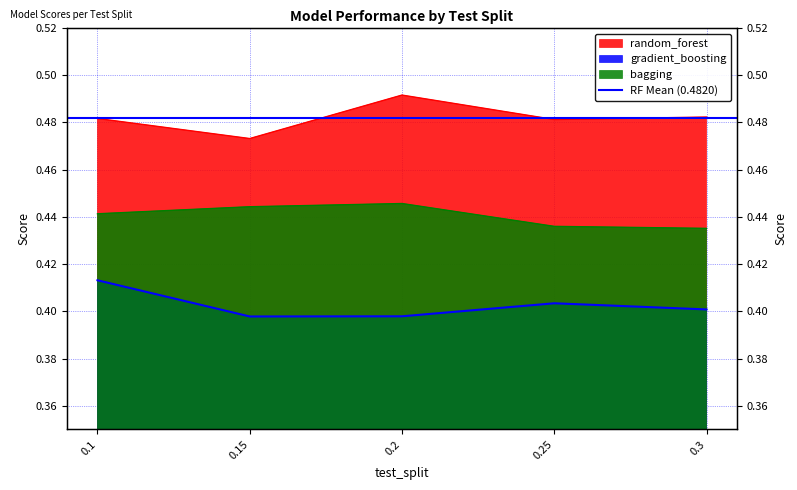

Between 0.1 and 0.25, which series saw the biggest shift?

gradient_boosting